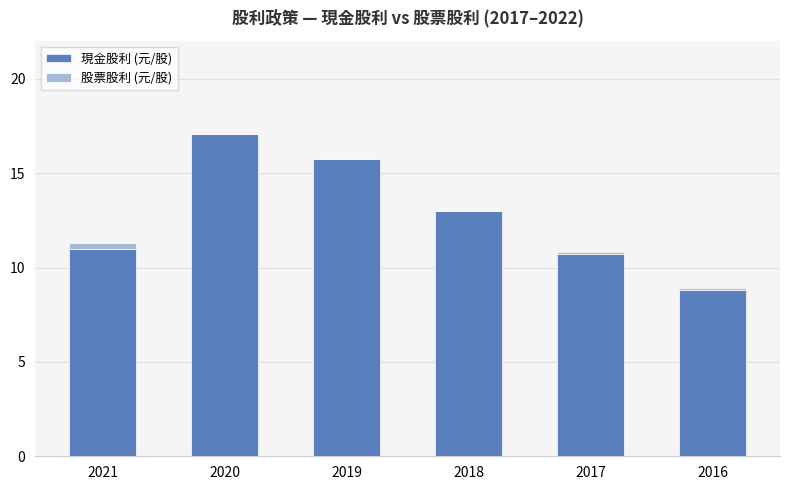

What is the total value across all series at 2018?

13.0